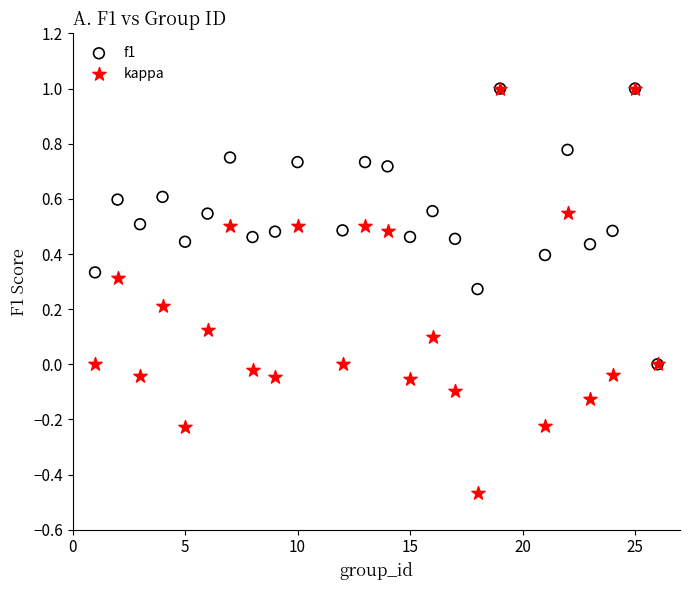

Which series has the widest spread of Y values?

kappa